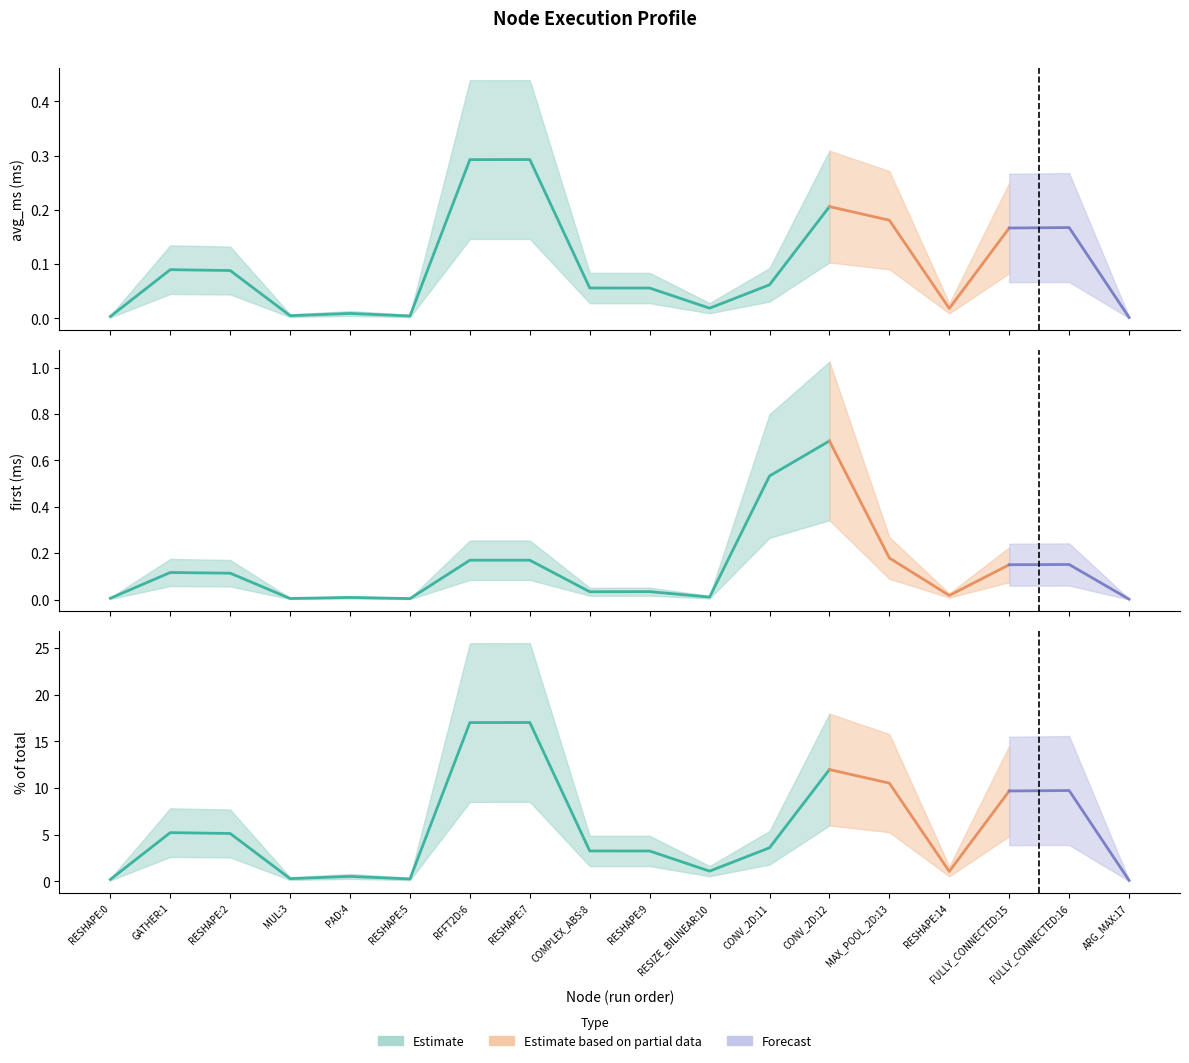

How many lines are shown in the chart?

3